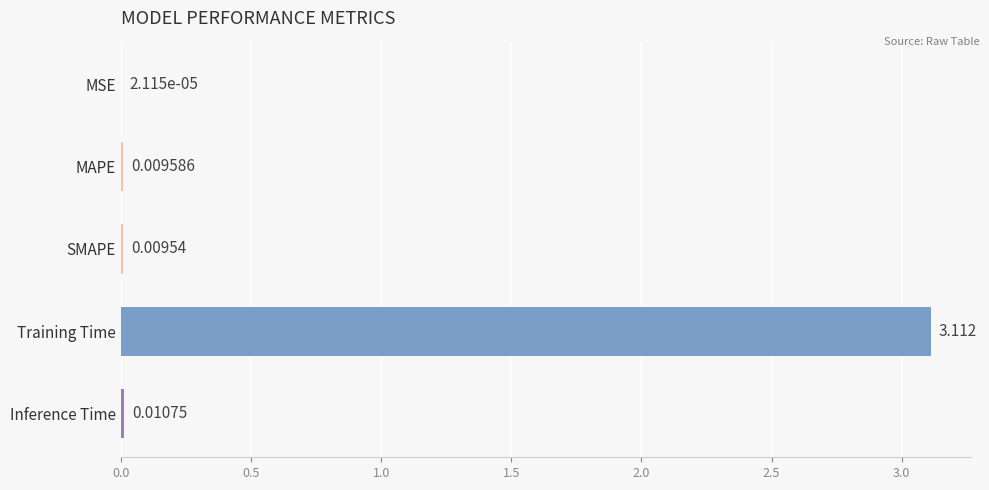

At which category does the chart reach its peak across all series?

Training Time